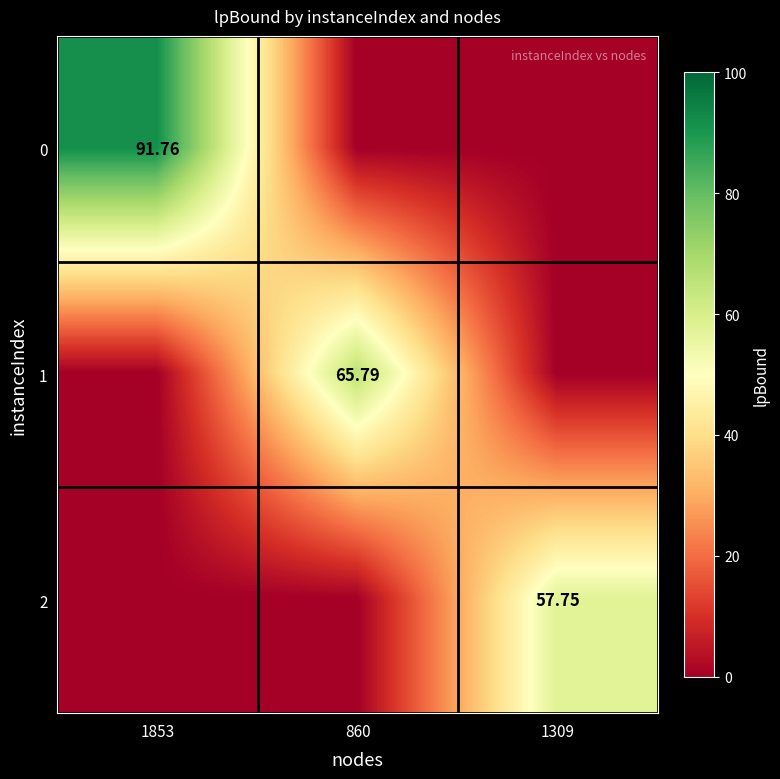

Is the value of 0 at 1853 greater than the value of 2 at 1309?

Yes